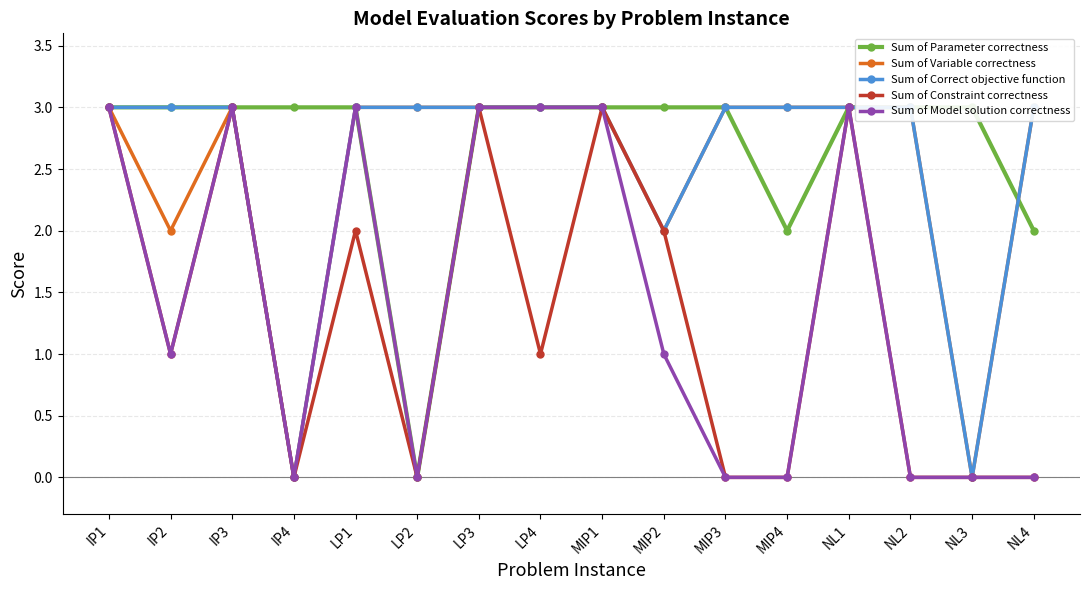

Count the number of data series in this chart.

5